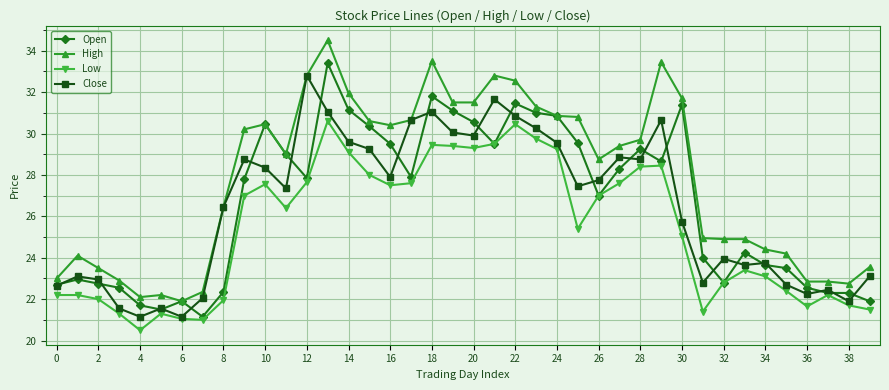

True or false: Low and High intersect in this chart.

False